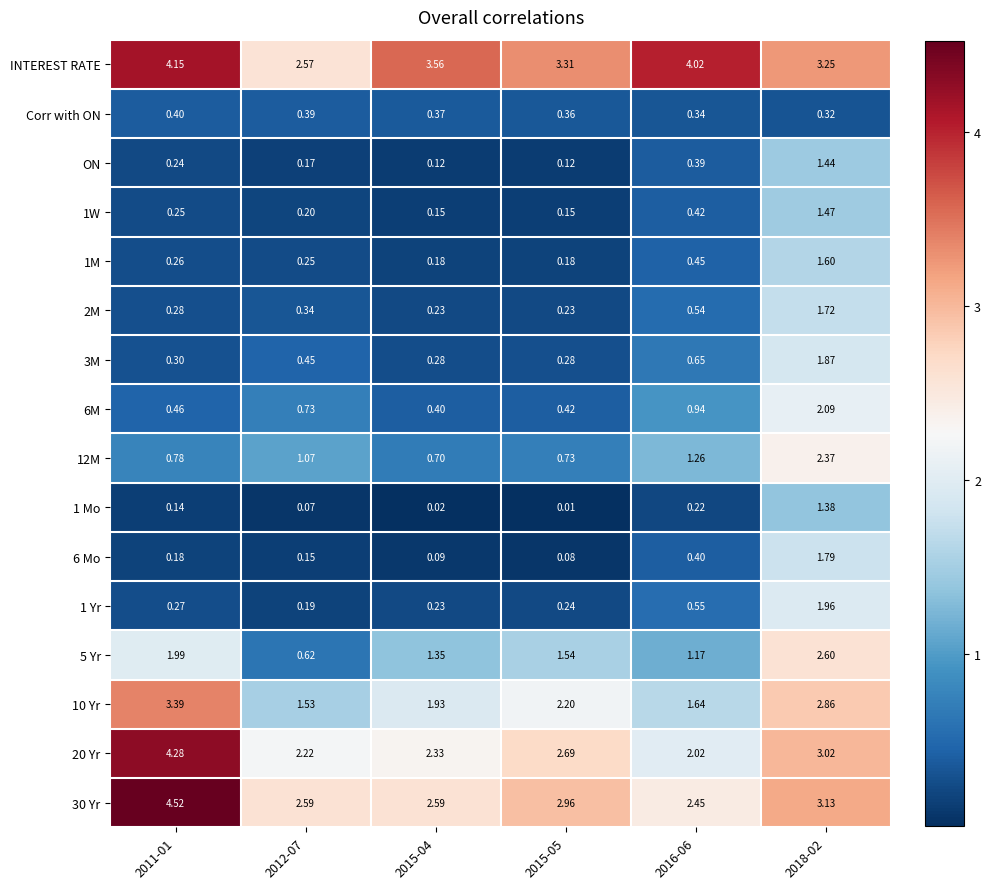

Which series has the largest total across all categories?

INTEREST RATE